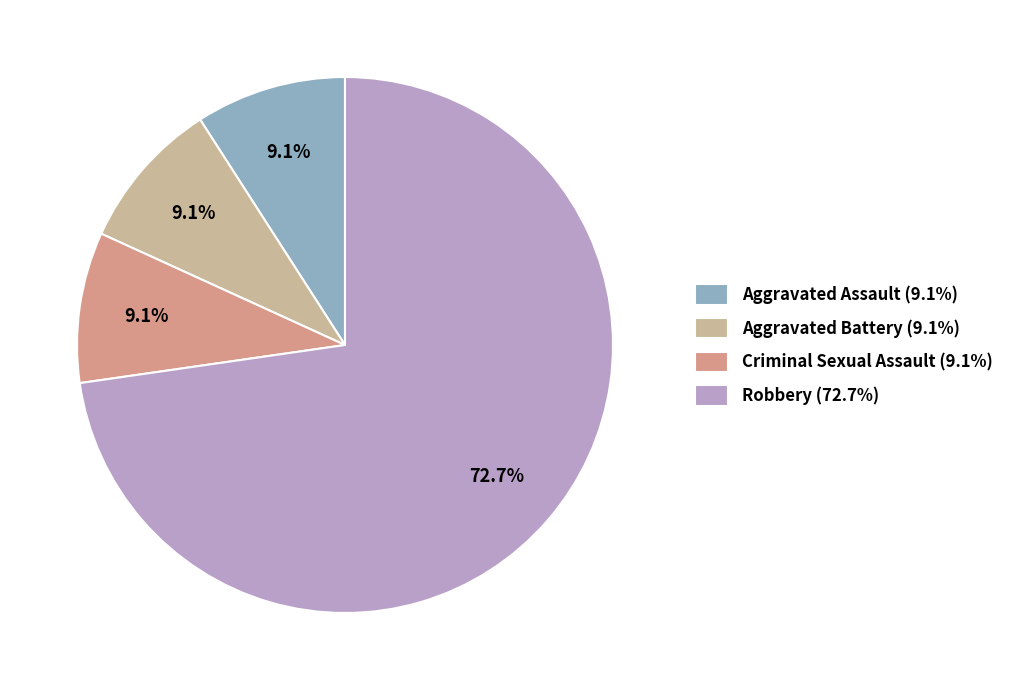

How many segments does this pie chart have?

4